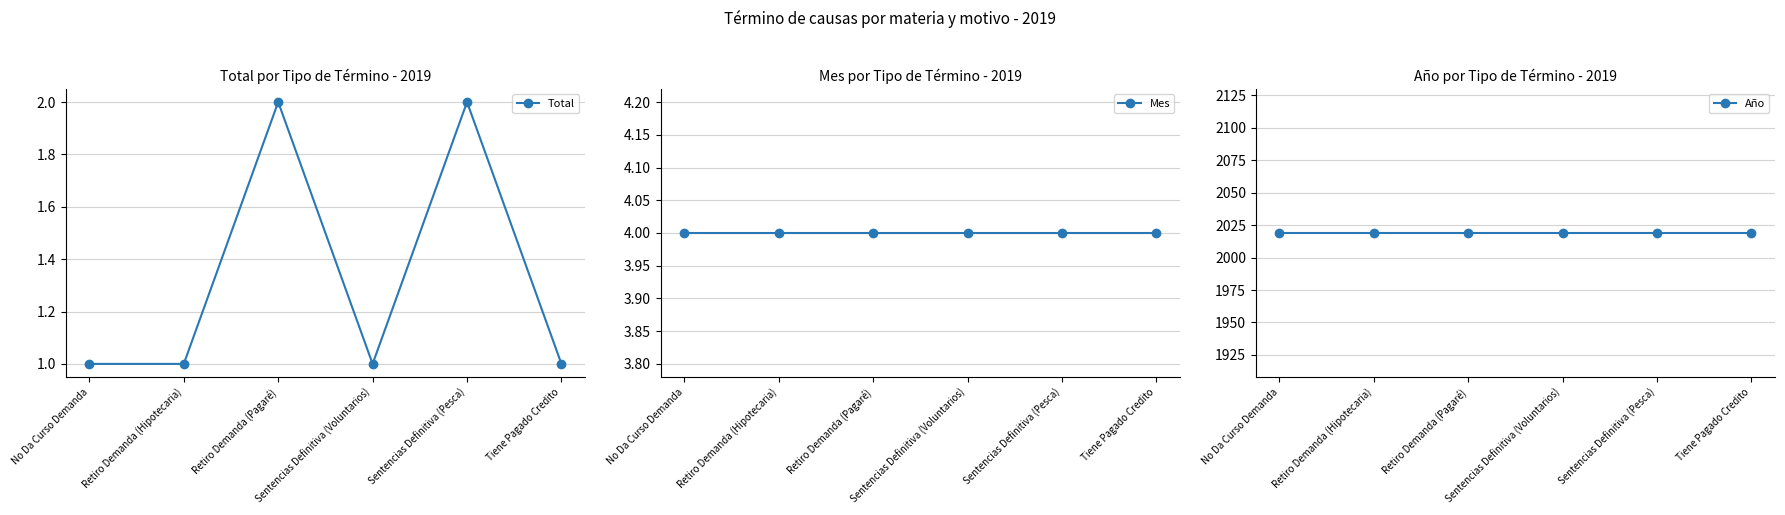

What is the lowest value of the Mes series?

4